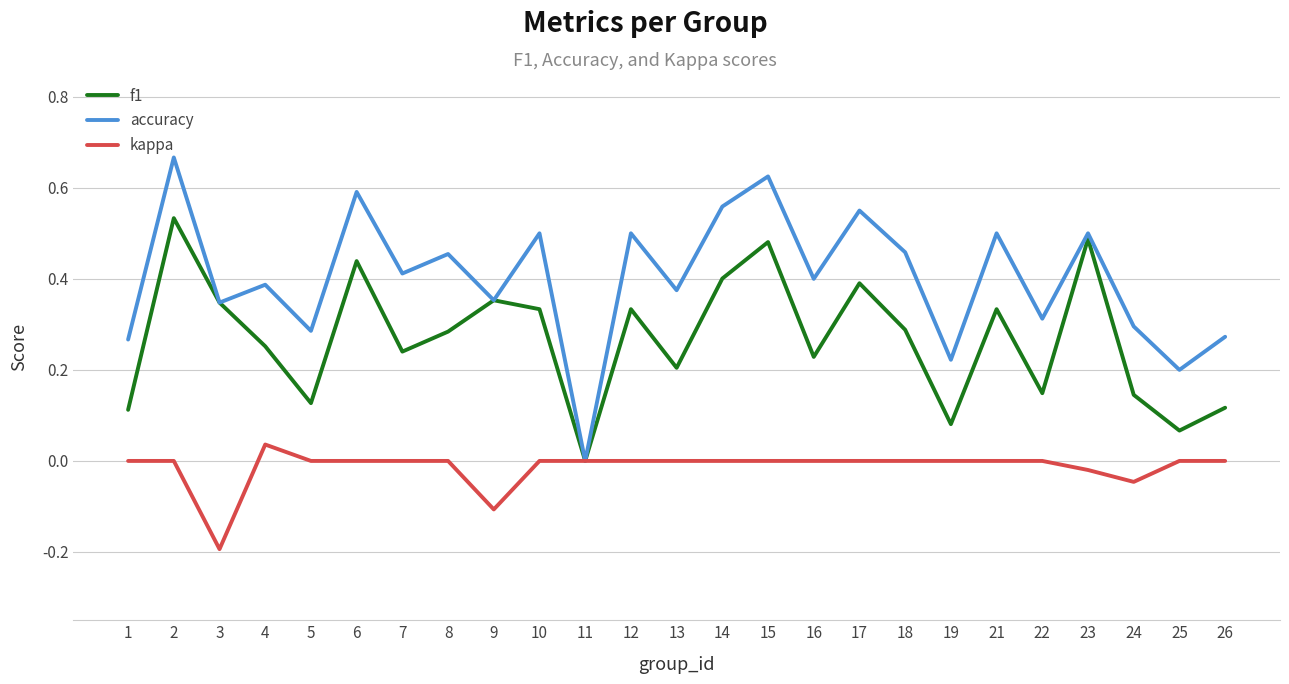

What is the total value across all series at 10?

0.8